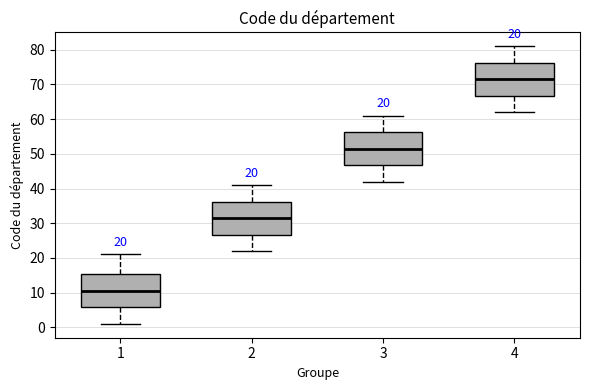

Which box has the highest median line?

4